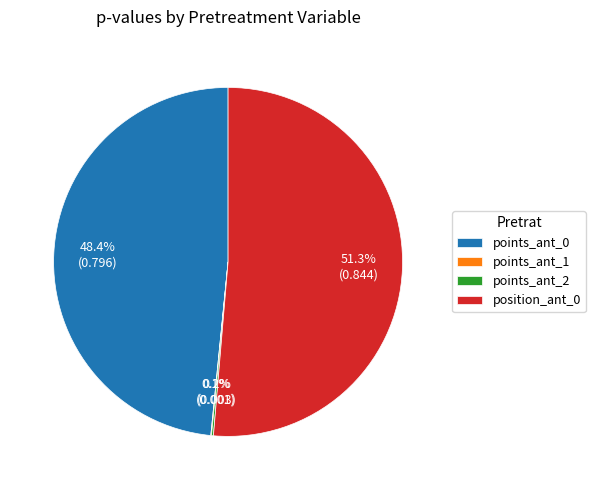

What is the largest slice in the pie chart?

position_ant_0